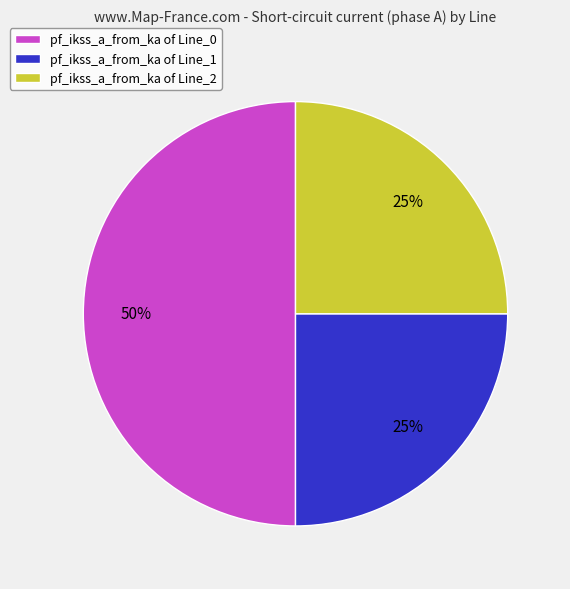

To the nearest percent, what portion does pf_ikss_a_from_ka of Line_2 represent?

25%